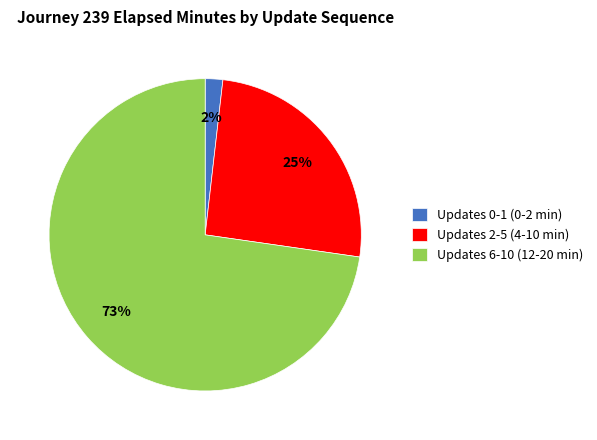

Combined, do Updates 6-10 (12-20 min) and Updates 0-1 (0-2 min) account for over 50%?

Yes